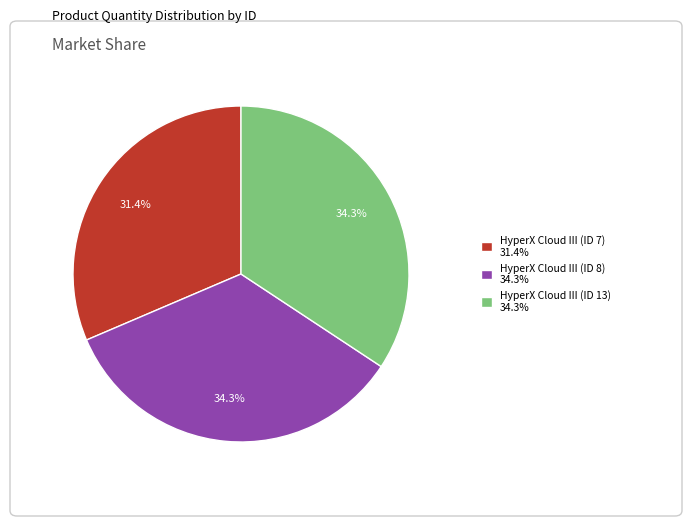

Does any single category account for the majority?

No